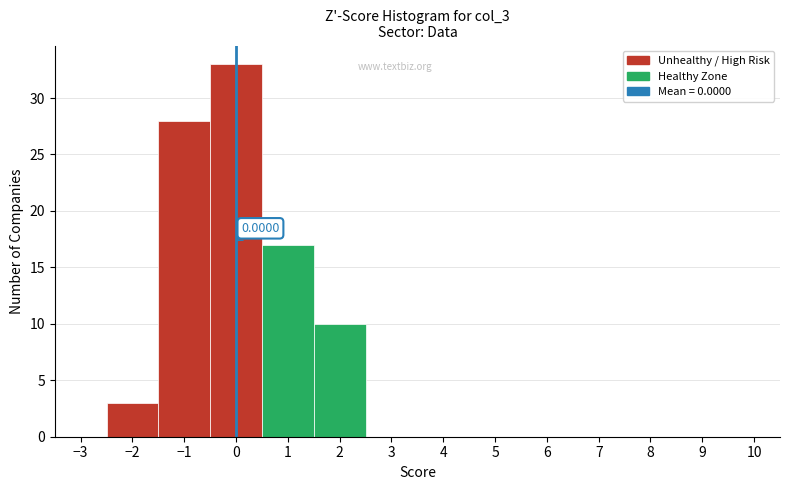

Which range on the x-axis has the tallest bar?

-0.5 to 0.5